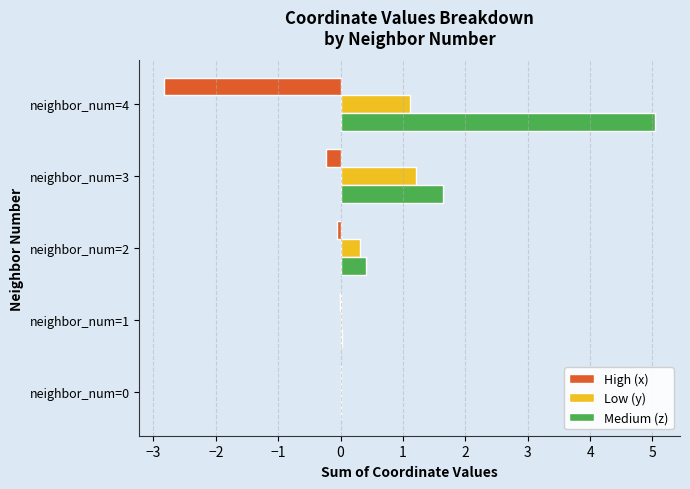

At which category does the chart reach its peak across all series?

neighbor_num=4